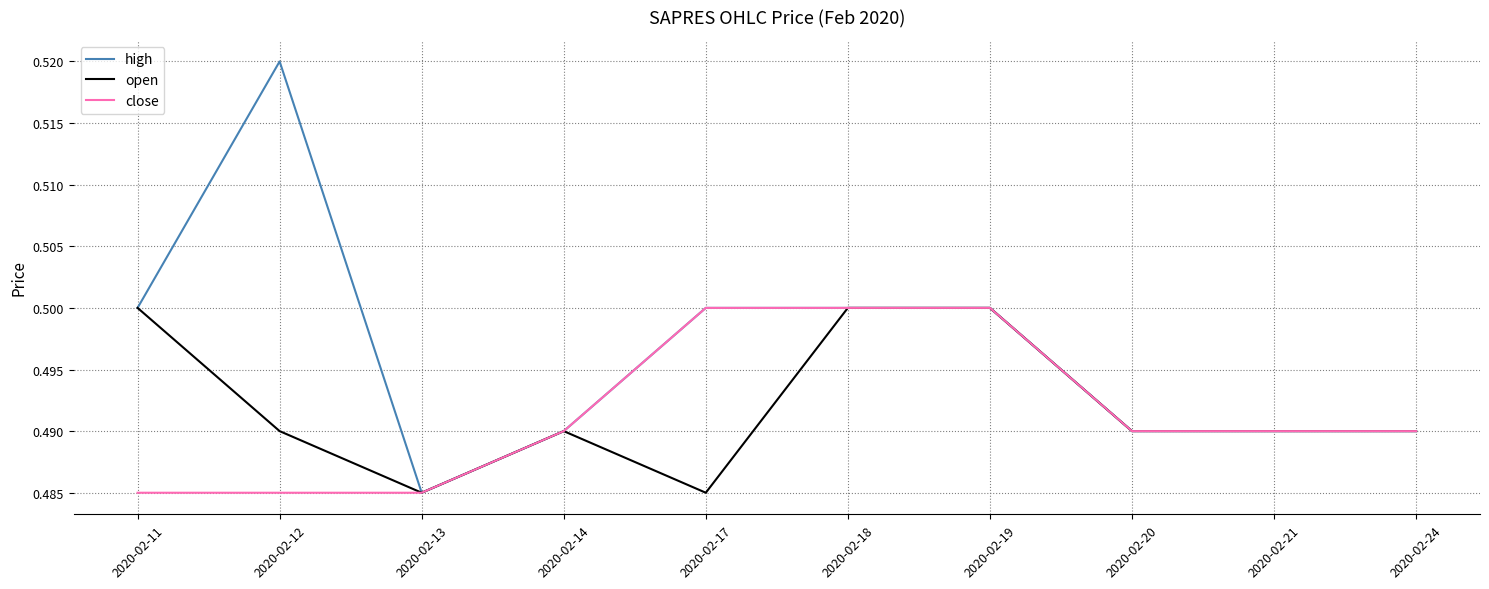

Is it true that high equals 0.1 at 2020-02-19?

False